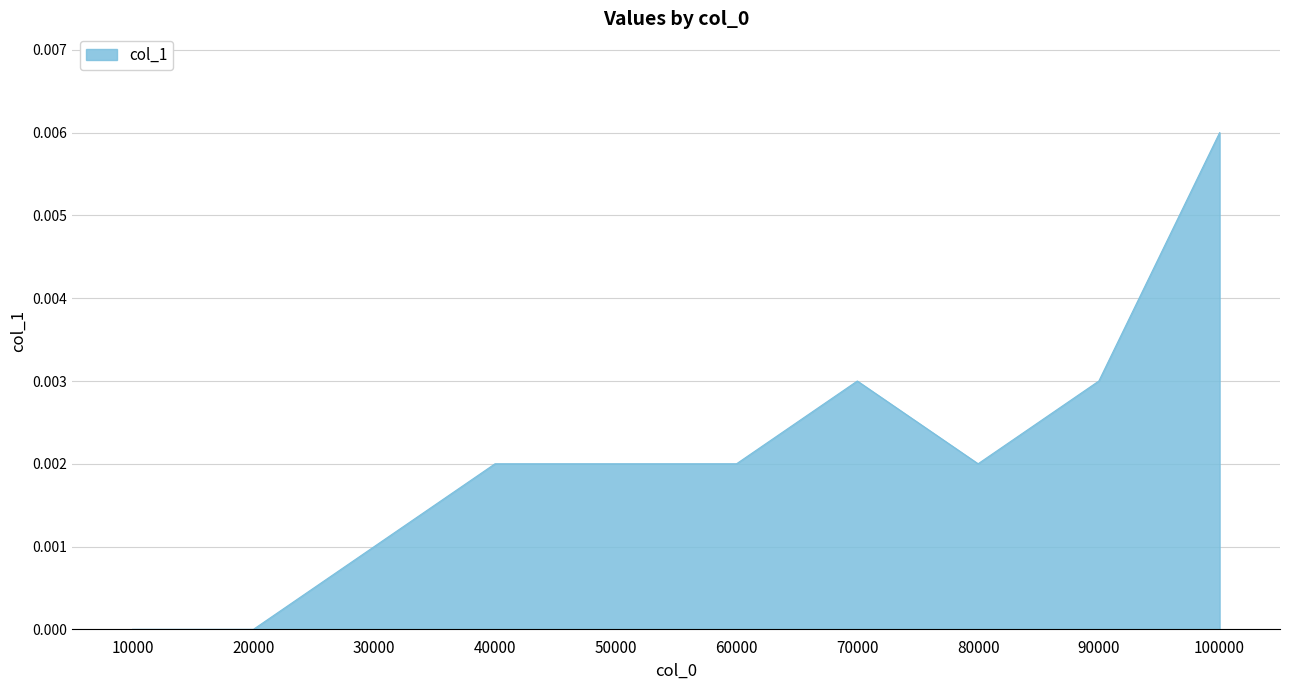

The value at 90000 is 0.0. True or false?

True